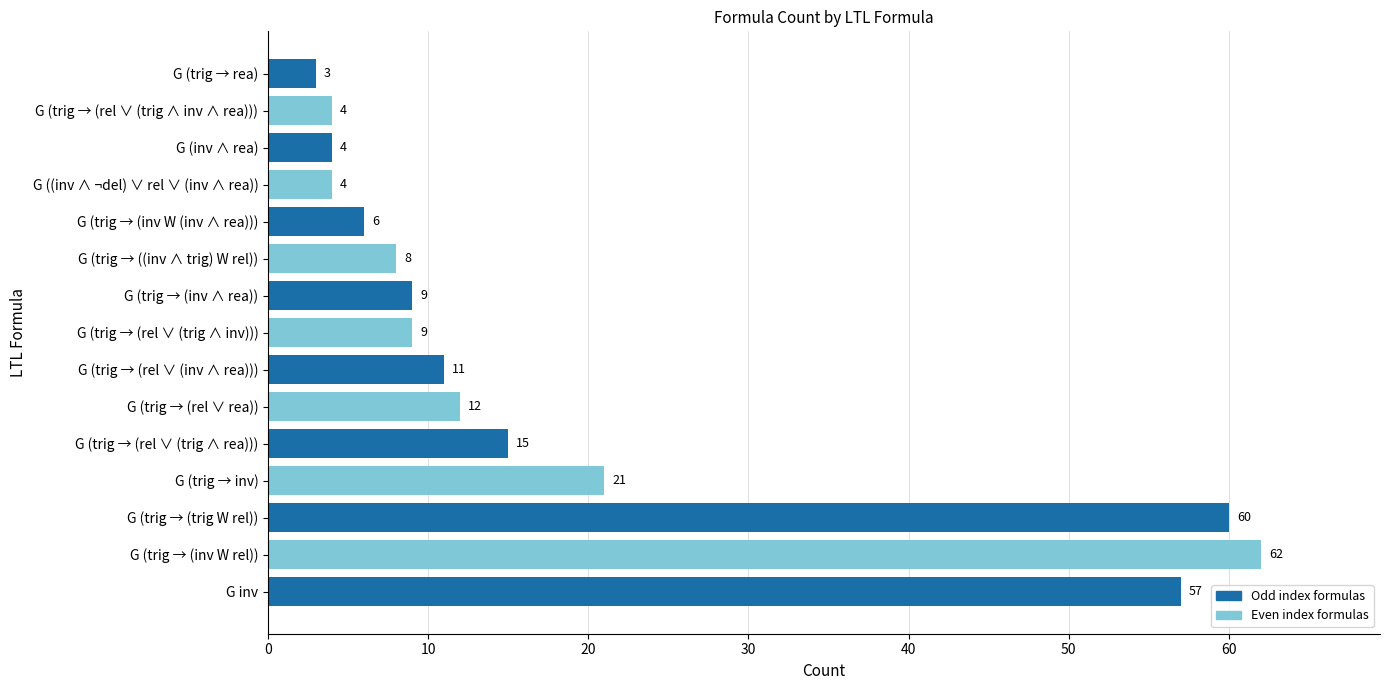

Between G (trig → (inv W (inv ∧ rea))) and G (trig → (trig W rel)), which is larger?

G (trig → (trig W rel))